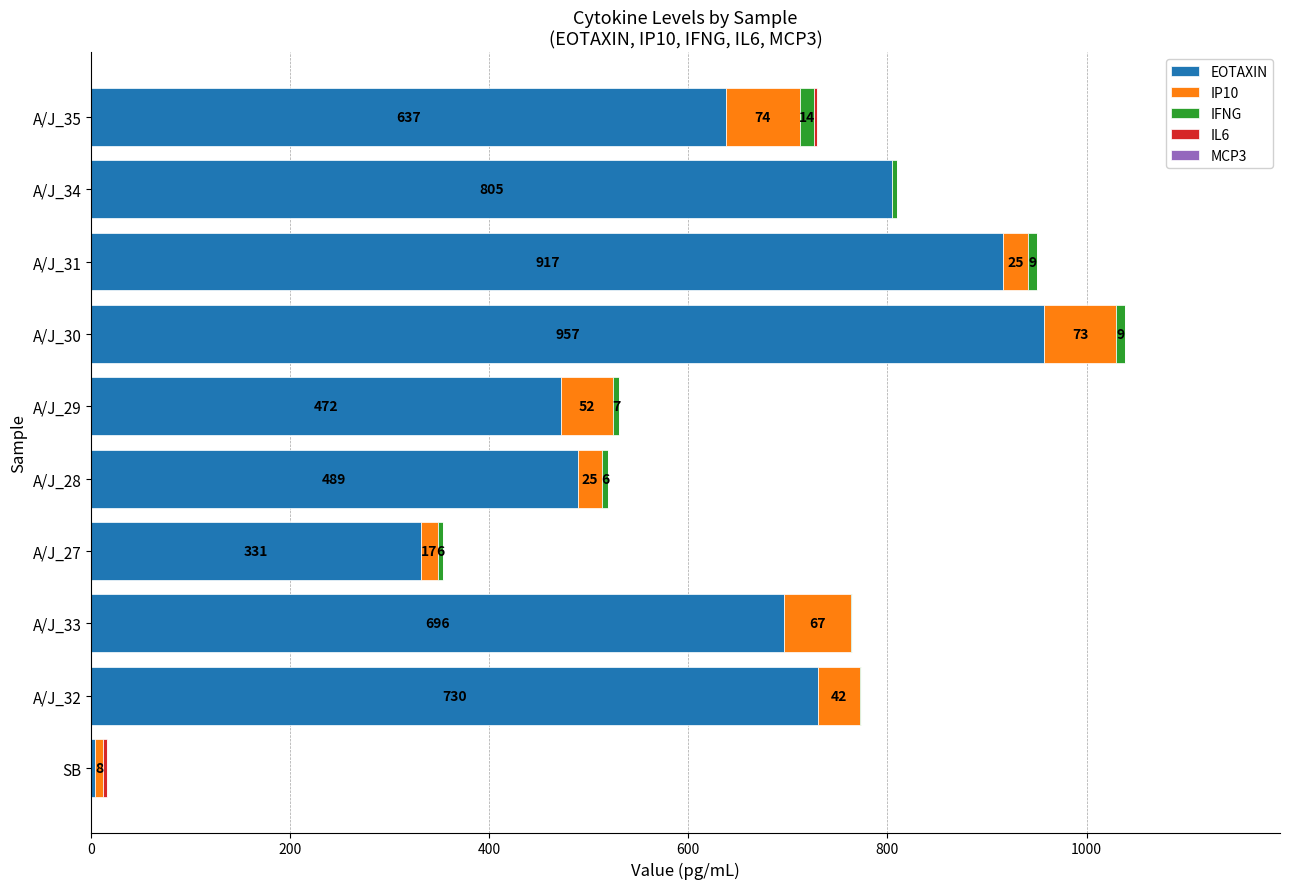

How many data points in EOTAXIN are above 696?

5